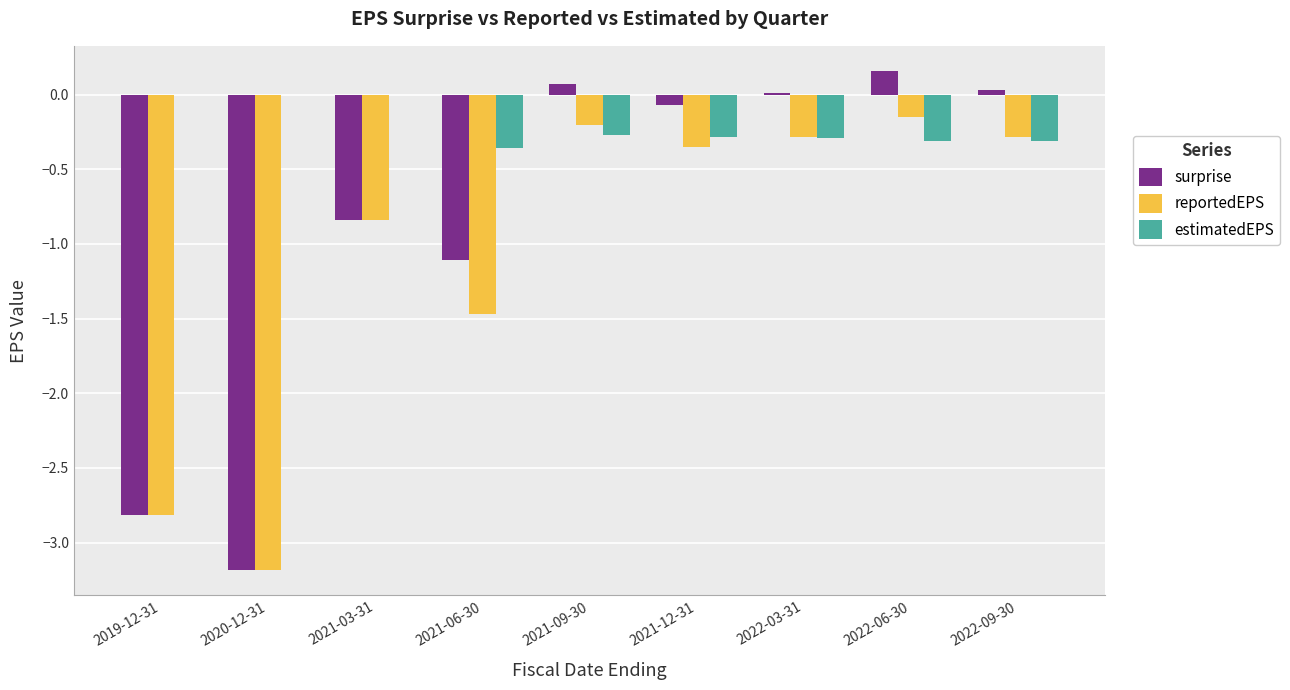

Which series changed the most between 2019-12-31 and 2021-06-30?

surprise